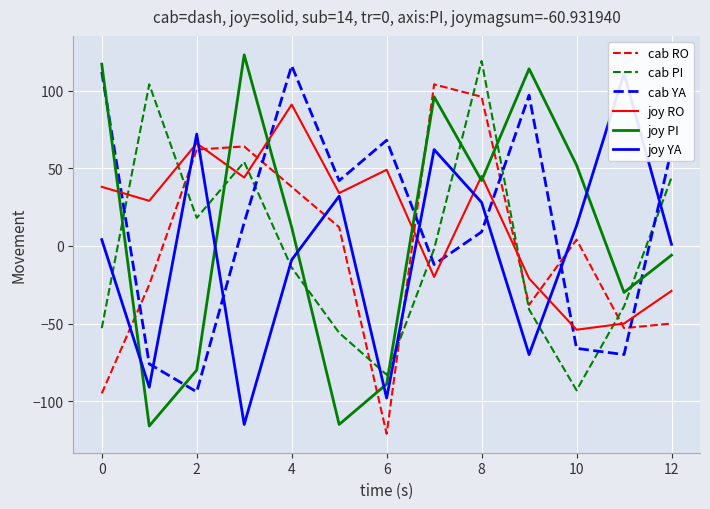

What is the minimum value for joy YA?

-115